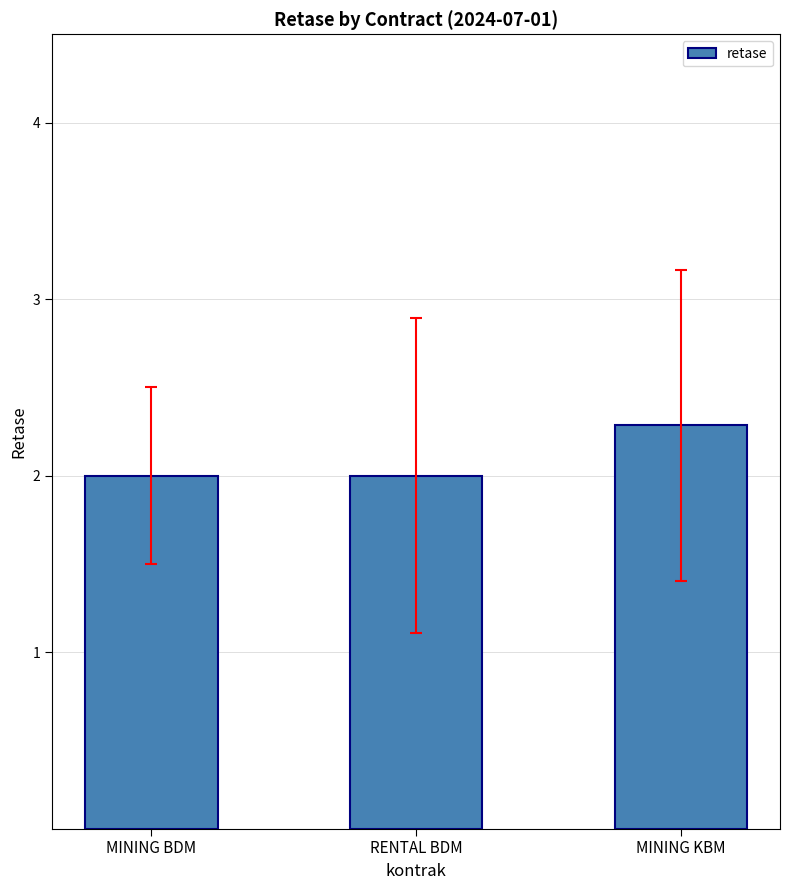

How many bars are there in total?

3